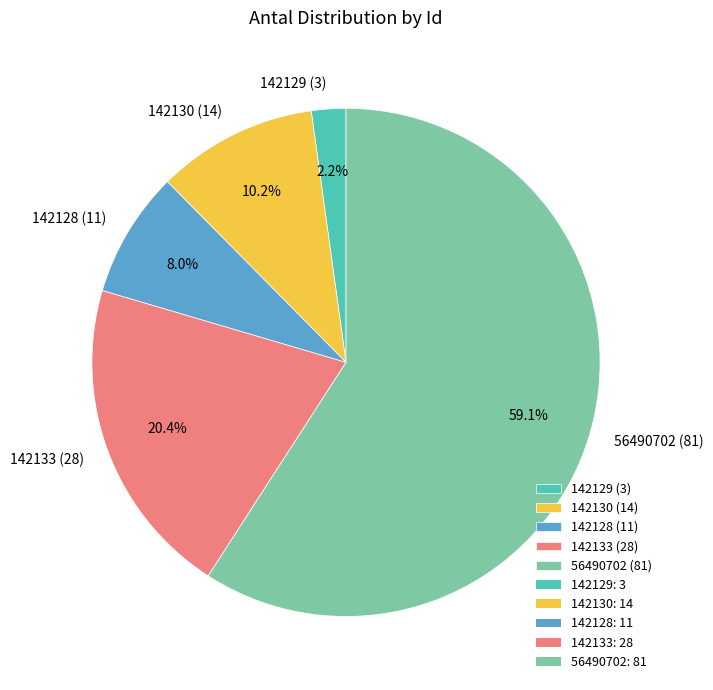

Combined, do 142129 and 142133 account for over 50%?

No